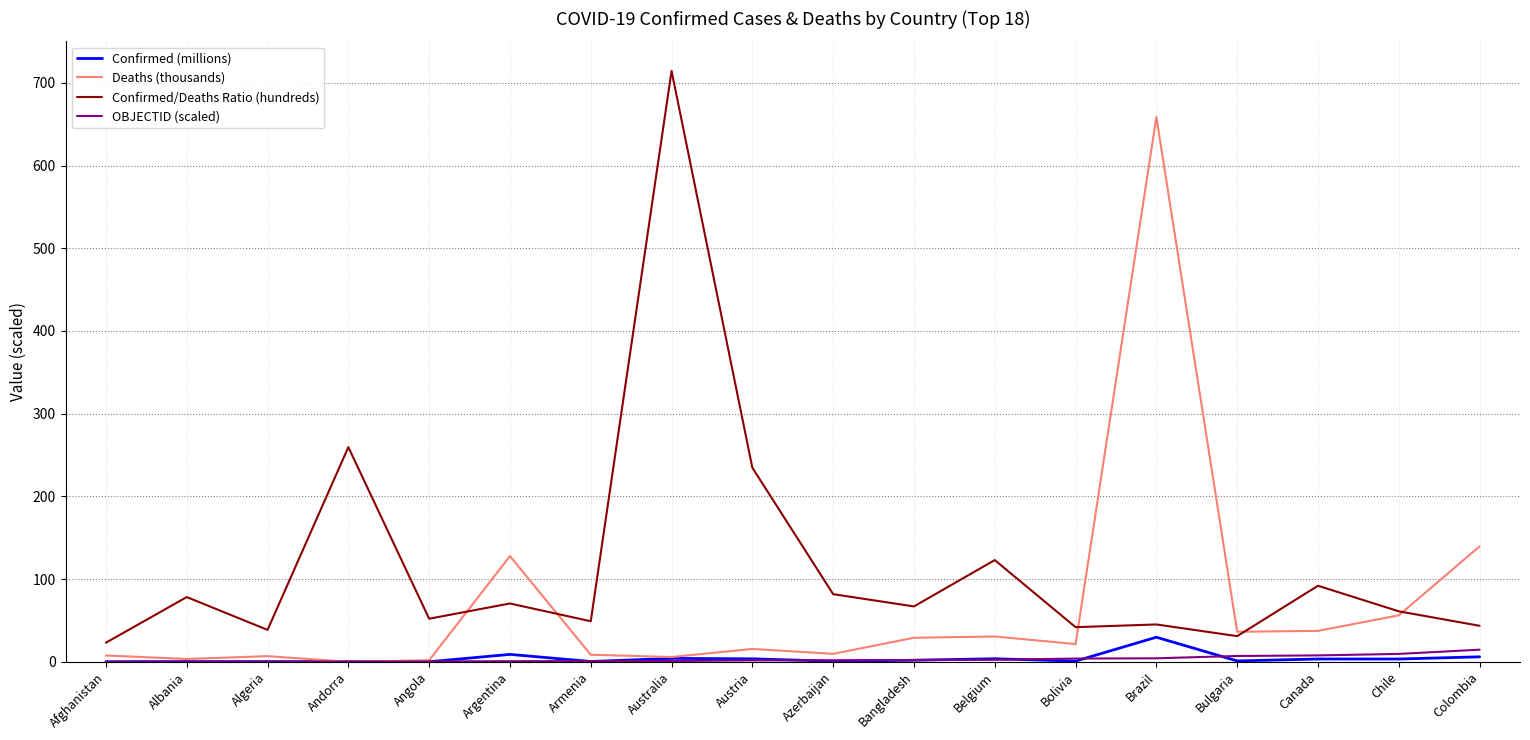

True or false: Confirmed (millions) and Confirmed/Deaths Ratio (hundreds) intersect in this chart.

False